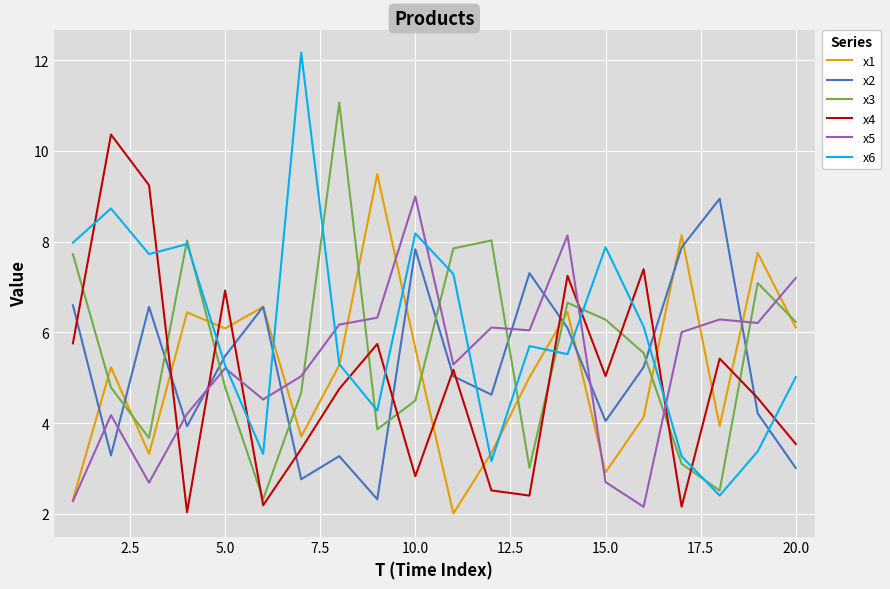

What is the lowest value of the x5 series?

2.2